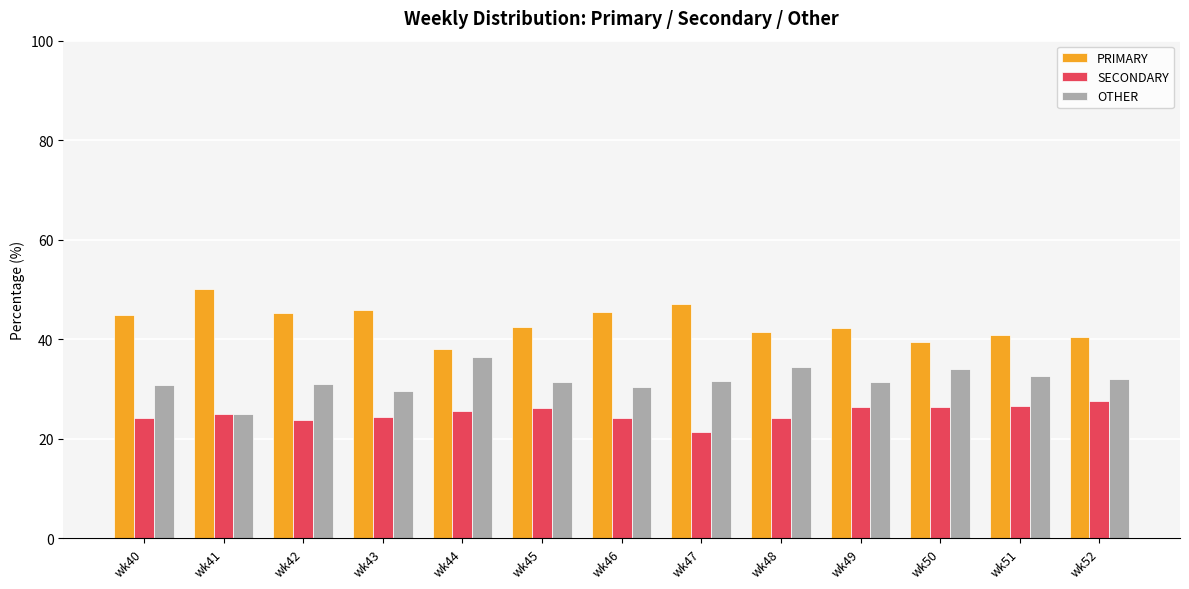

What is the spread (max minus min) of values at wk45?

16.3